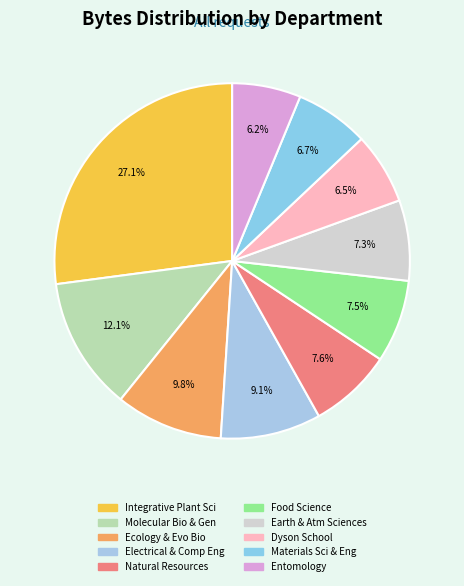

Count the number of slices in the pie.

10